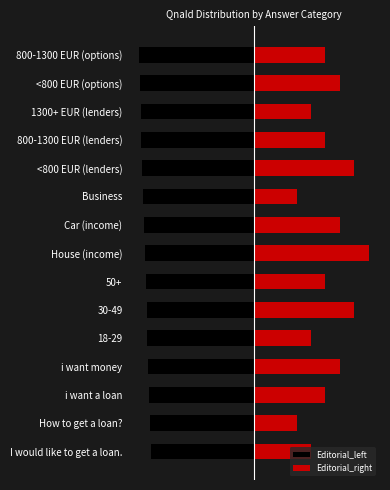

What is the average value of the Editorial_right series?

65.0